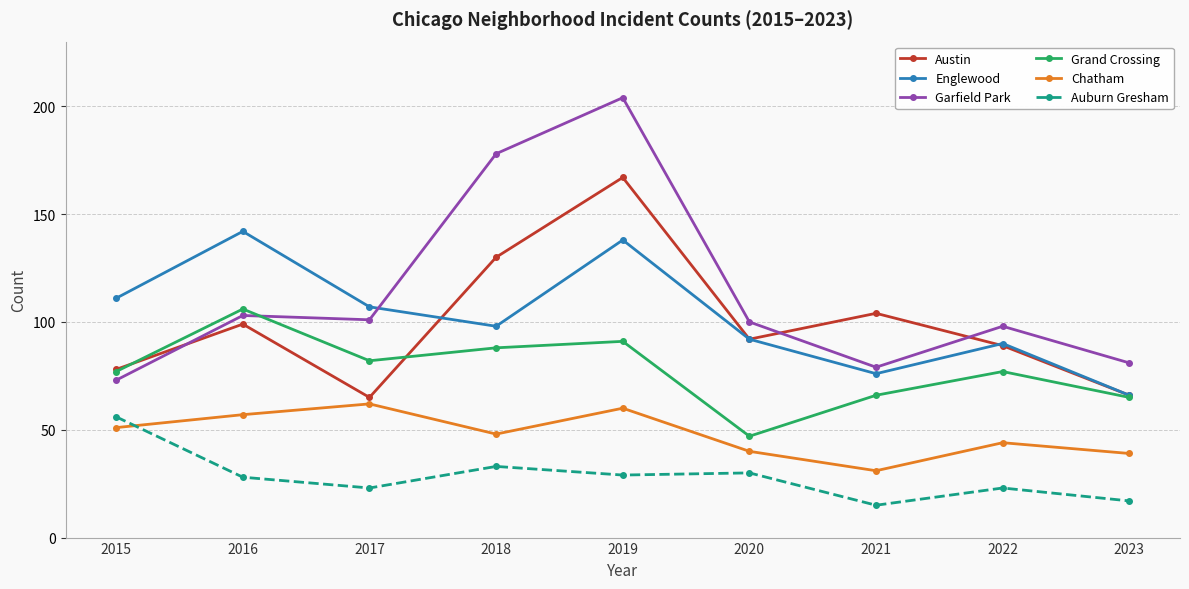

How many categories are shown in the chart?

9